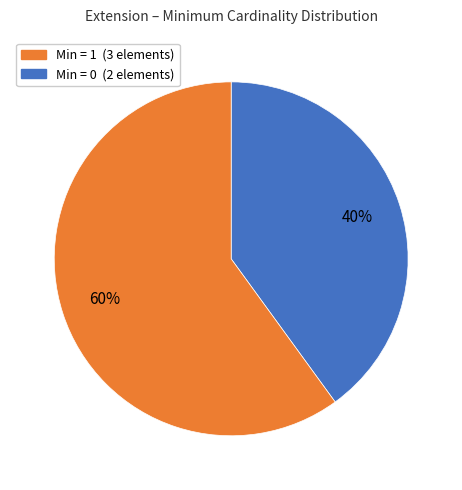

To the nearest percent, what is the difference between the largest and smallest slice percentages?

20%